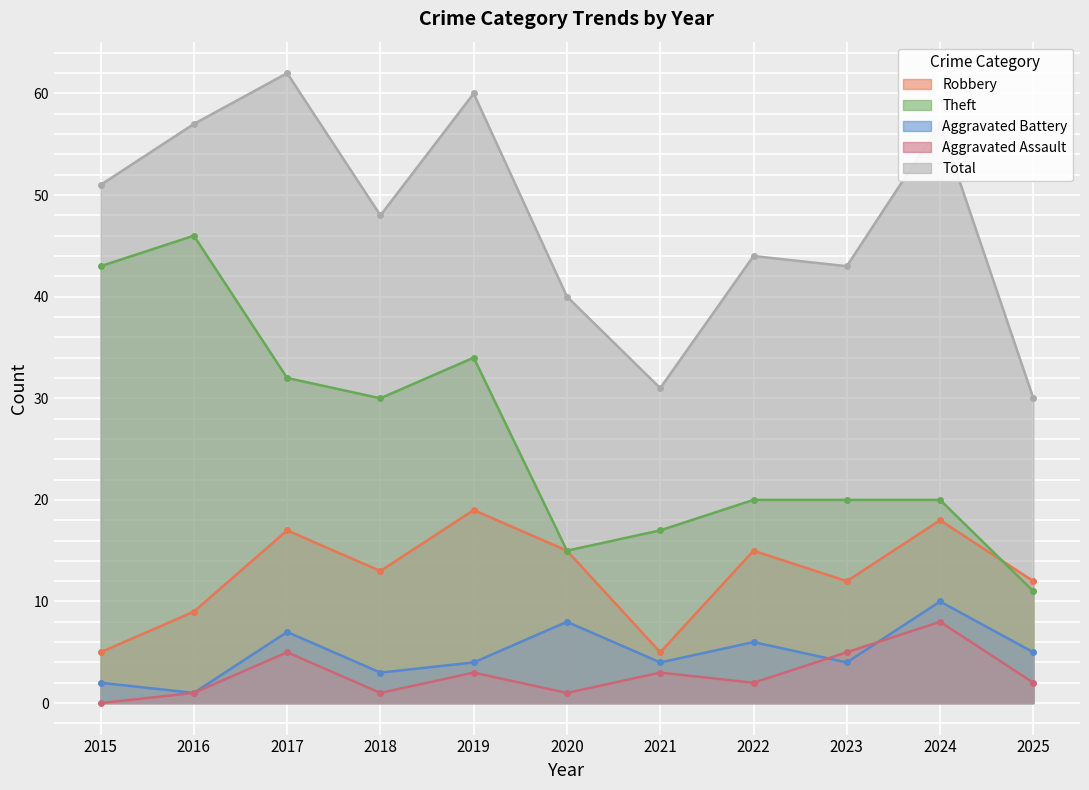

Between 2021 and 2025, which series saw the biggest shift?

Robbery